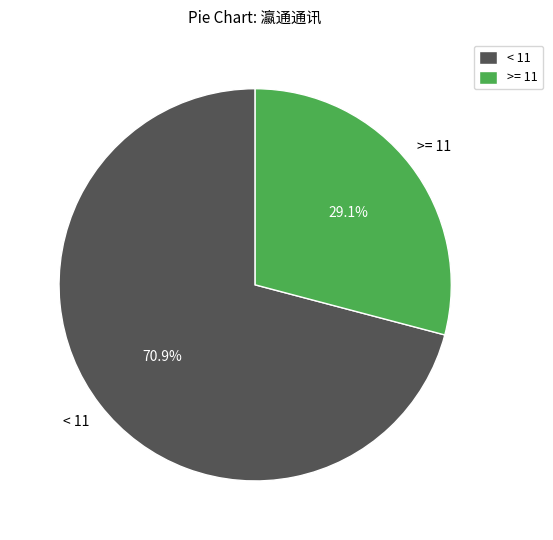

Which has a higher value, >= 11 or < 11?

< 11